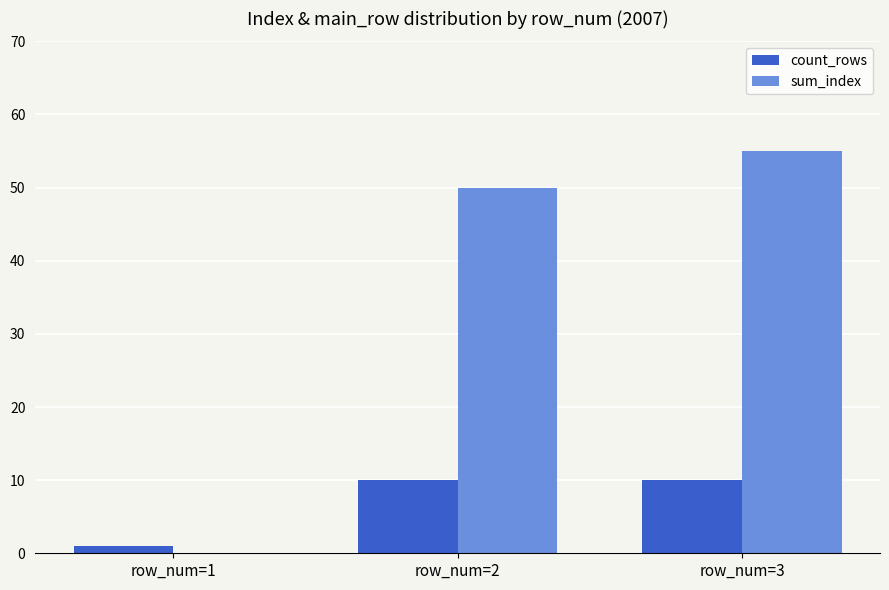

Which series has the largest total across all categories?

sum_index